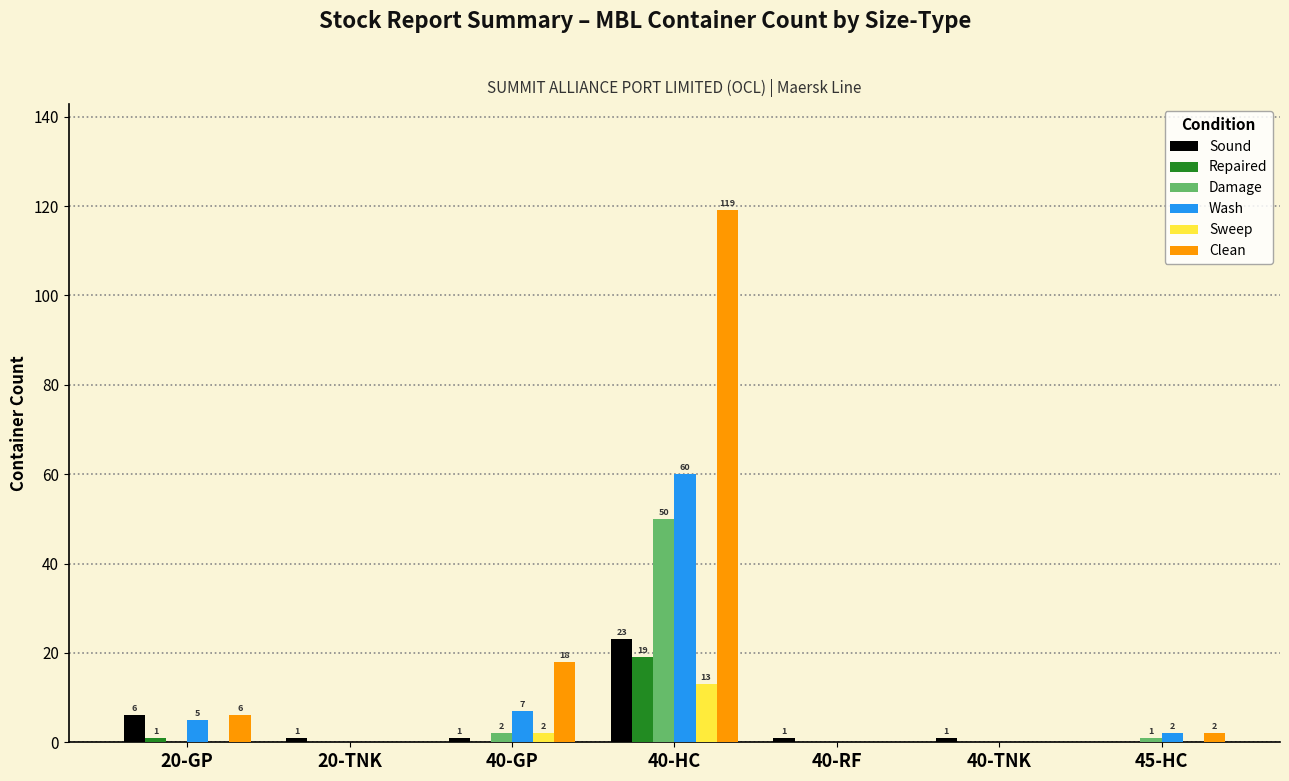

What is the total value across all series at 40-HC?

284